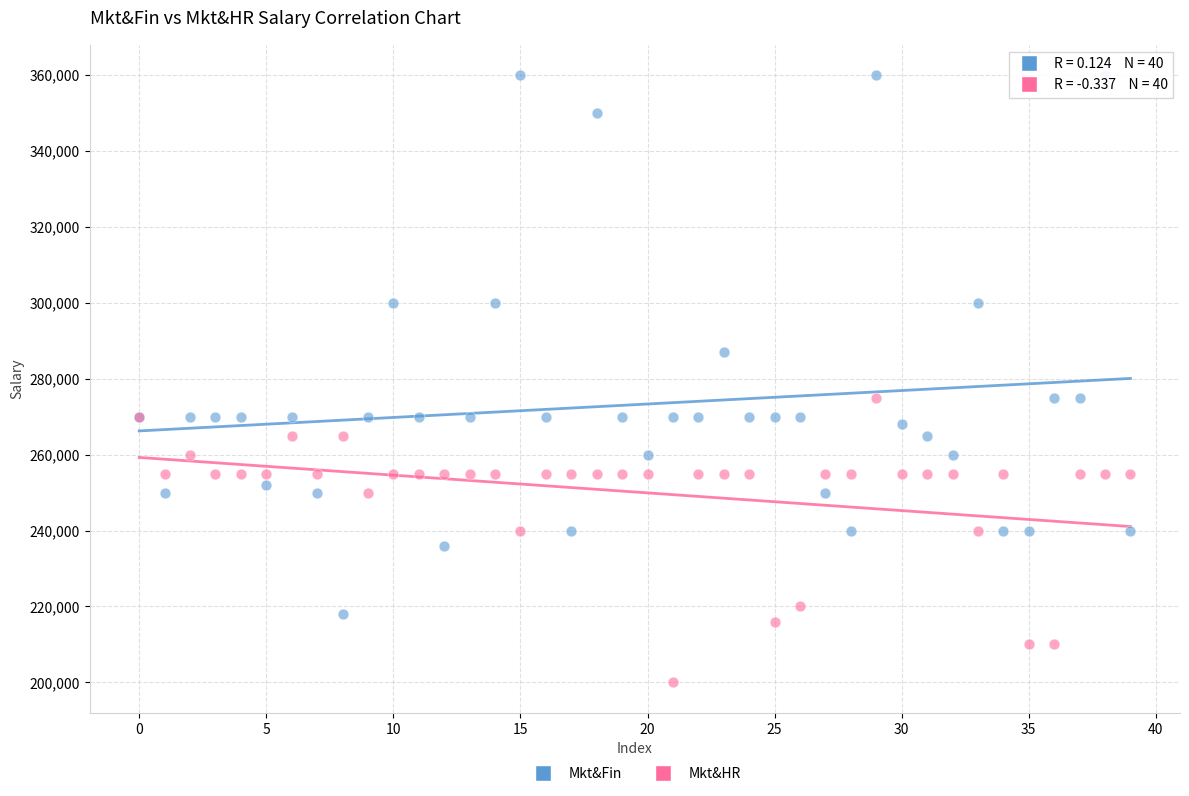

Which series reaches the maximum Y coordinate?

Mkt&Fin